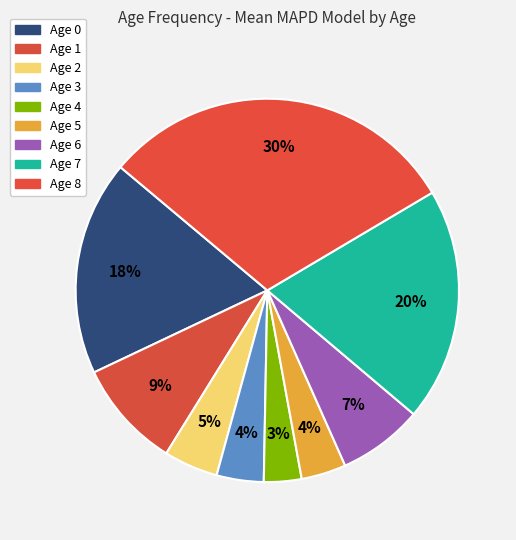

Is it true that Age 7 is 6% of the pie?

False